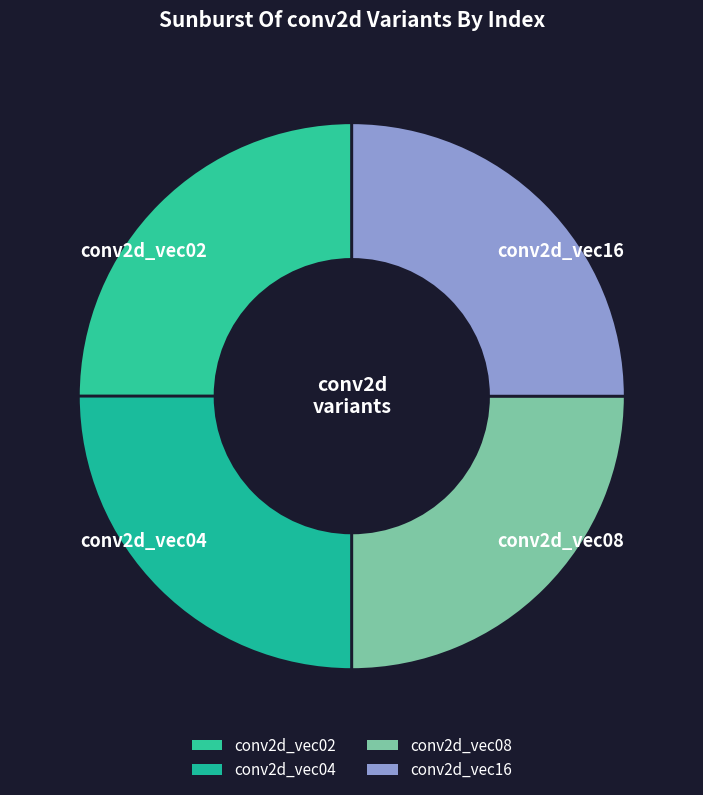

Approximately how many times larger is the value at conv2d_vec16 compared to conv2d_vec04?

1.0